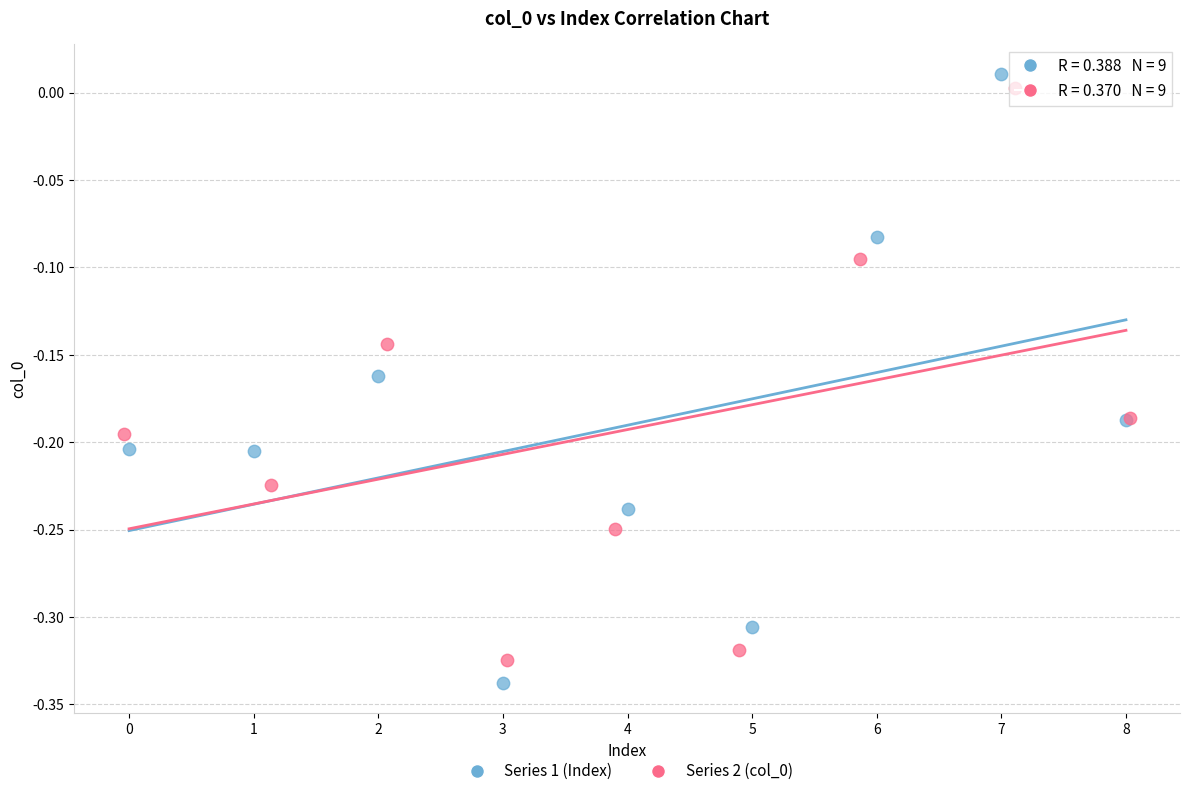

Which series contains the highest Y value?

Series 1 (Index)